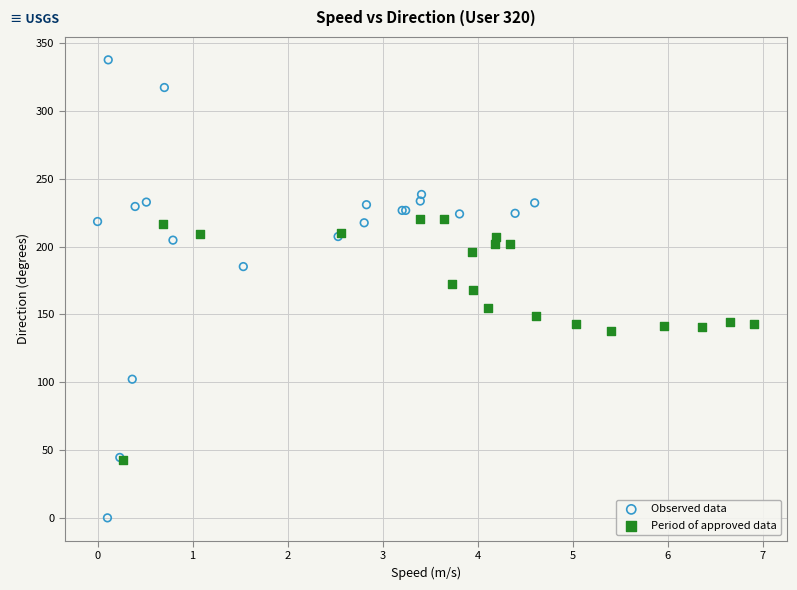

What are all the series names shown in the legend?

Observed data, Period of approved data